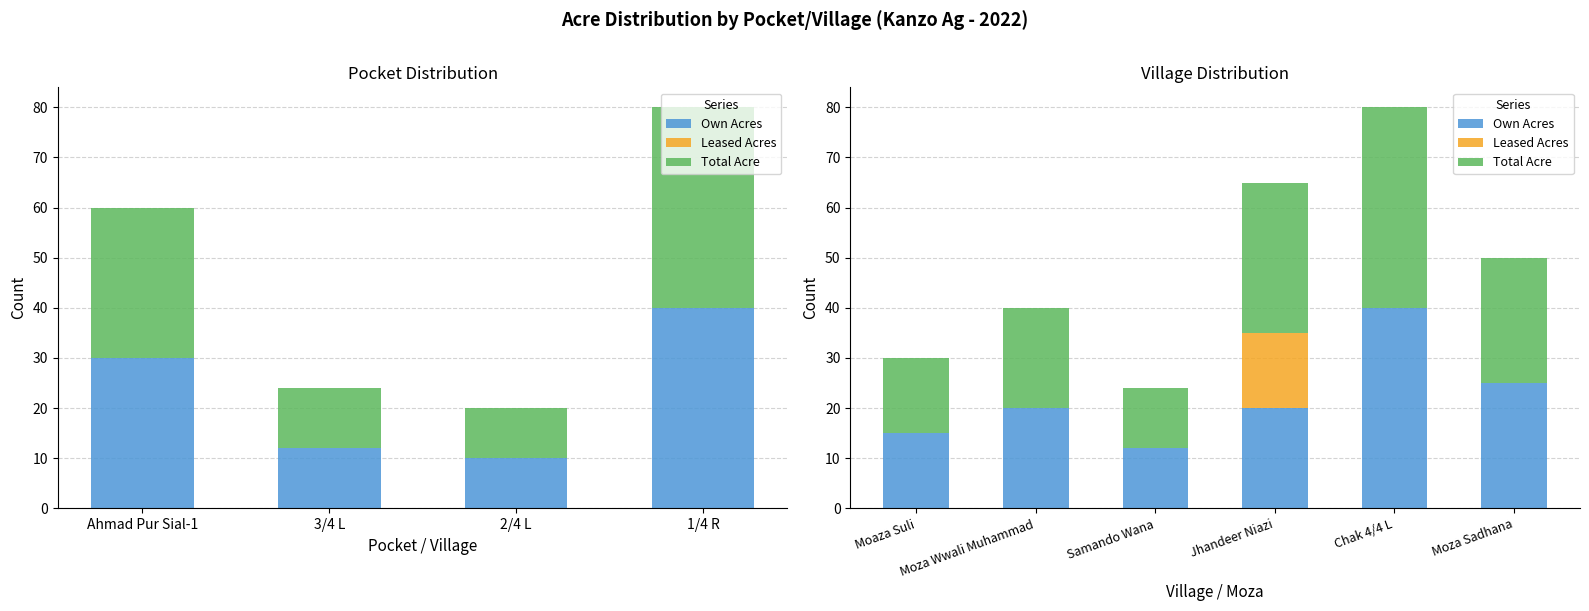

Which series has the widest spread of values?

Own Acres